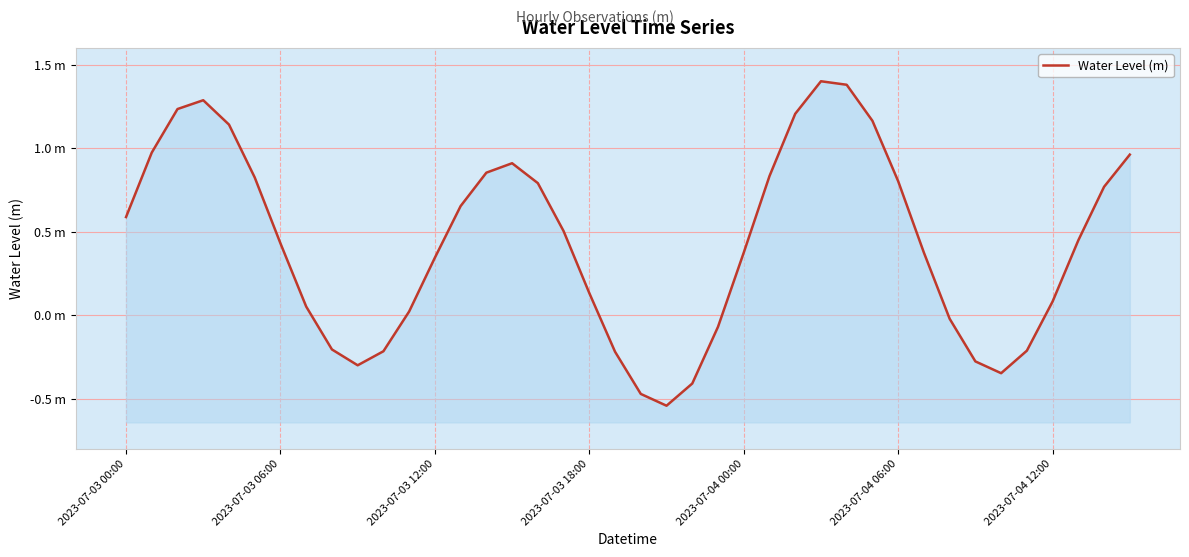

What is the minimum value shown in the chart?

-0.5